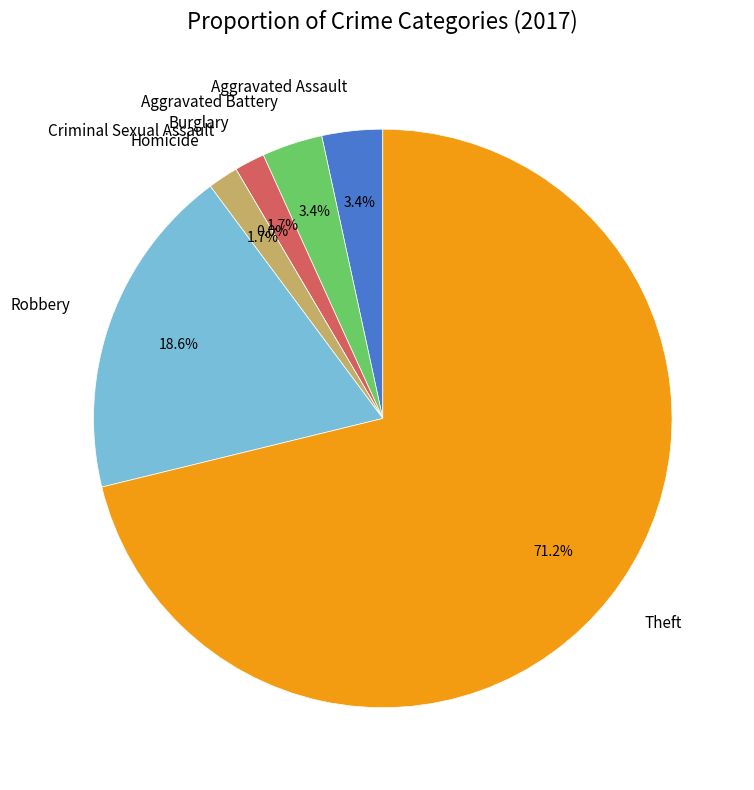

Combined, what portion of the pie is Aggravated Battery and Homicide?

5.1%